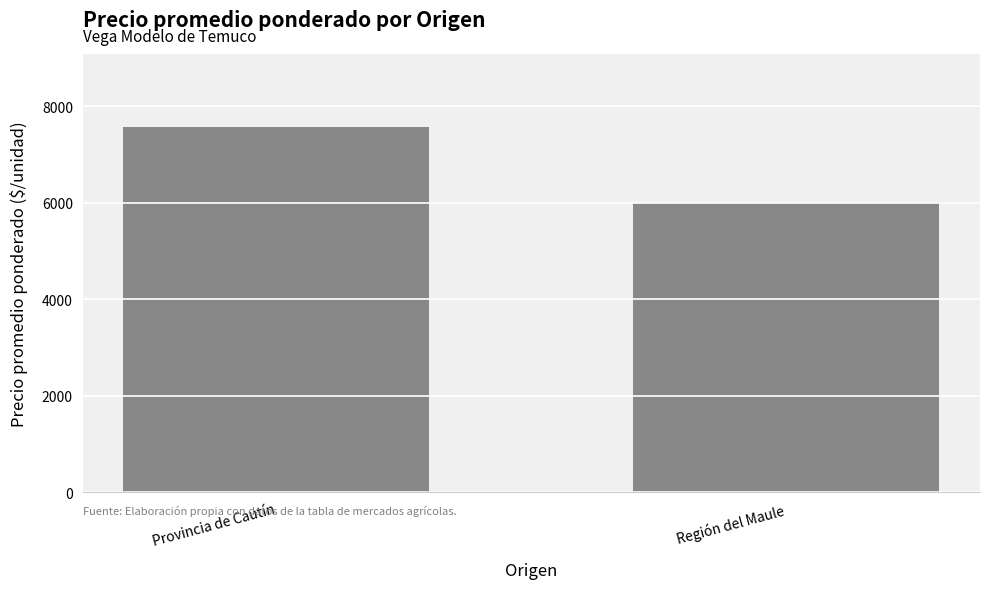

What is the approximate value at Provincia de Cautín, to the nearest 10?

7570